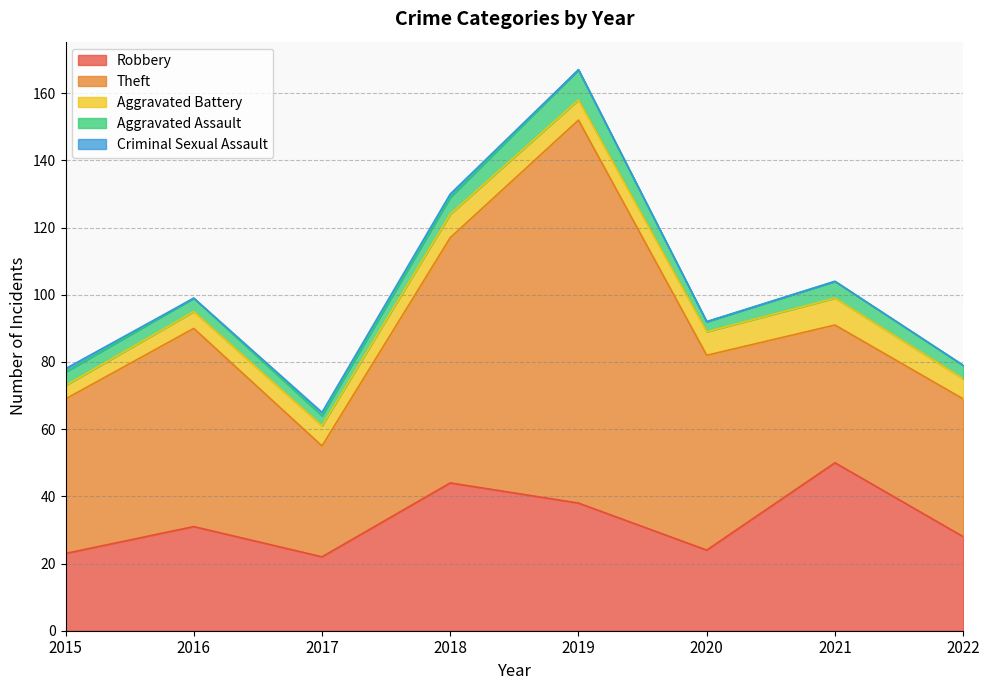

The value of Theft at 2021 is 28. True or false?

False